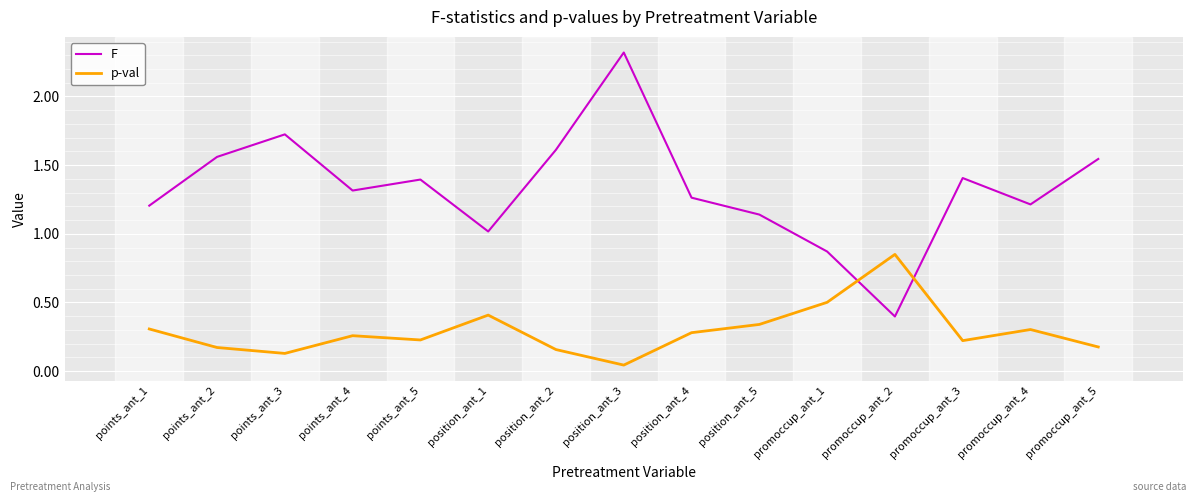

What are all the series names shown in the legend?

F, p-val